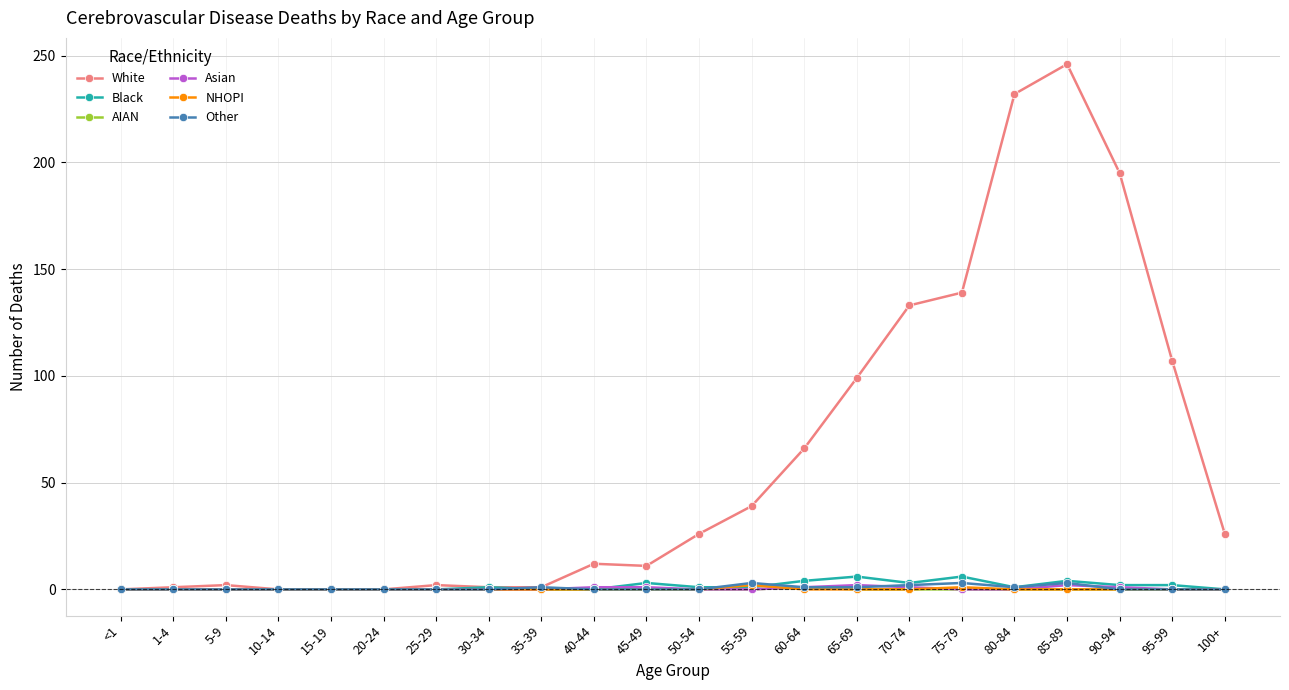

Which label corresponds to the largest value in the chart?

85-89